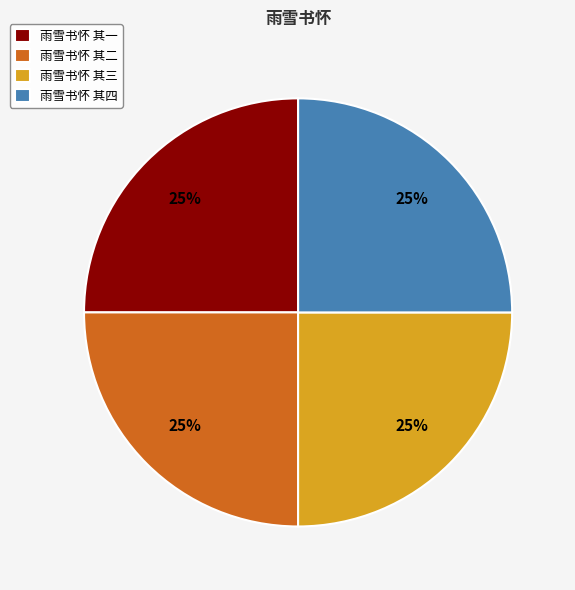

Does 雨雪书怀 其四 account for over 50% of the chart?

No